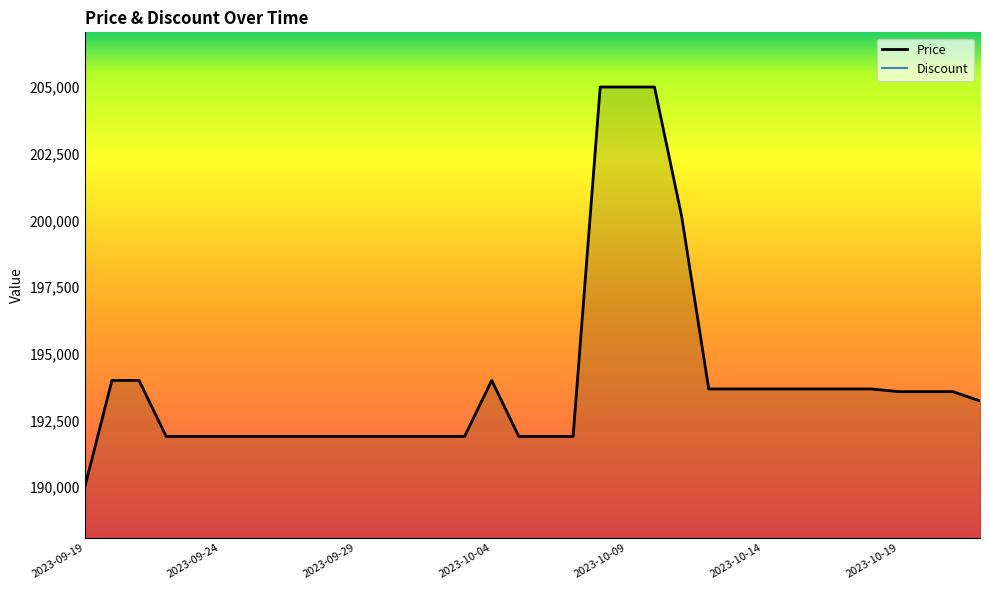

At which label is the value closest to 197500?

2023-10-11